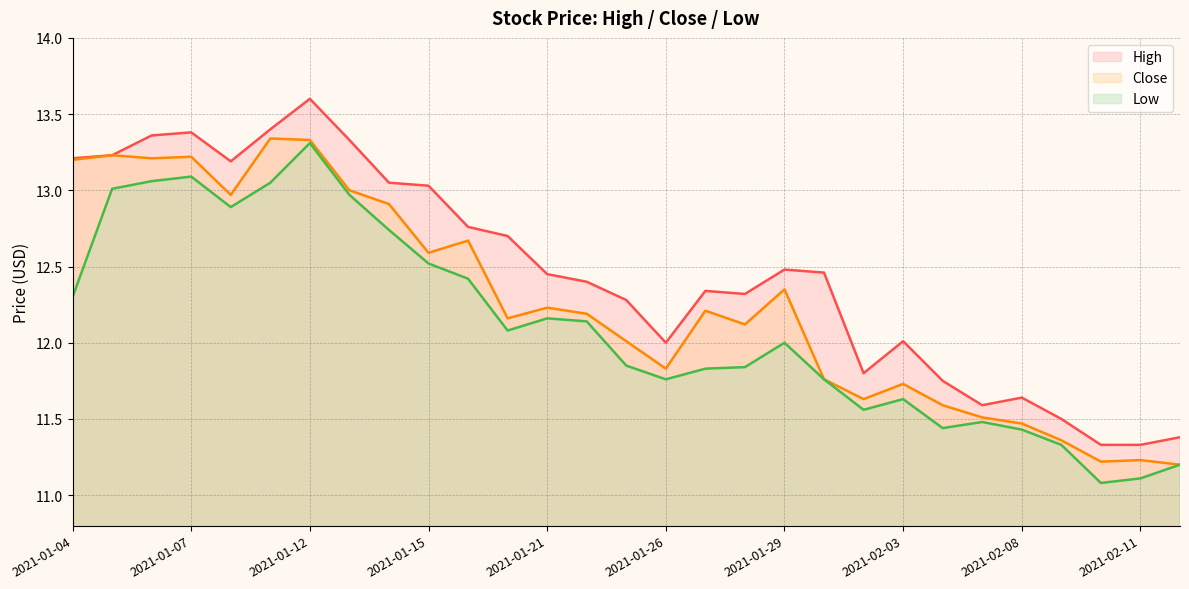

How many distinct data groups are displayed?

3